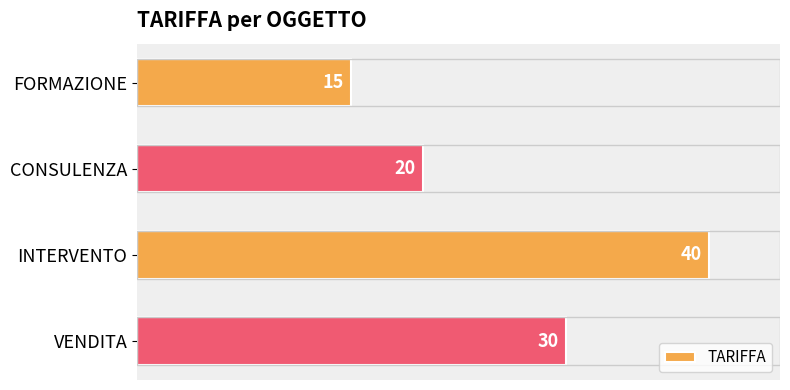

What is the sum of all values?

105